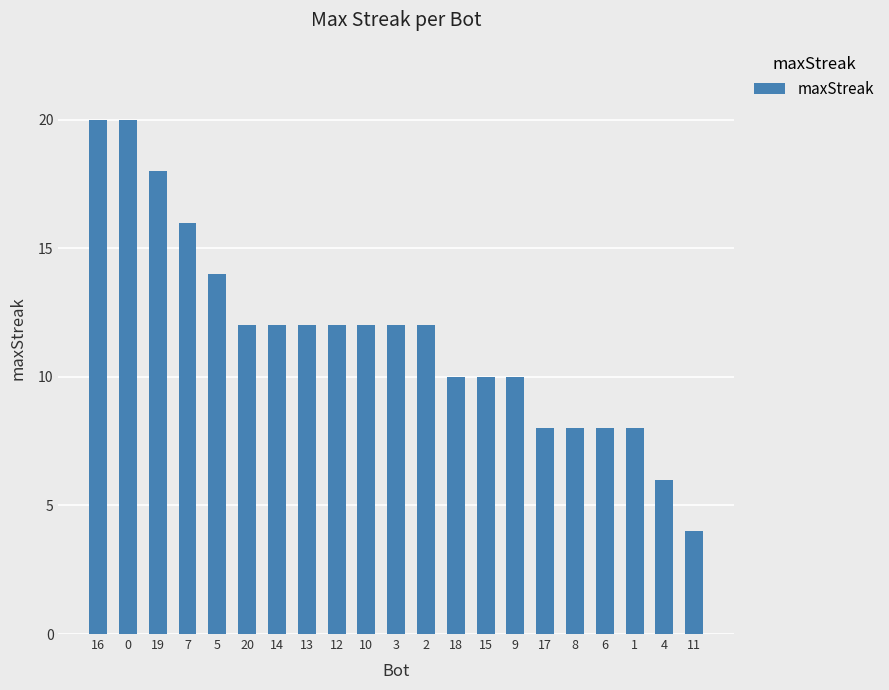

Reading left to right, list all the values displayed in this chart.

16=20	0=20	19=18	7=16	5=14	20=12	14=12	13=12	12=12	10=12	3=12	2=12	18=10	15=10	9=10	17=8	8=8	6=8	1=8	4=6	11=4